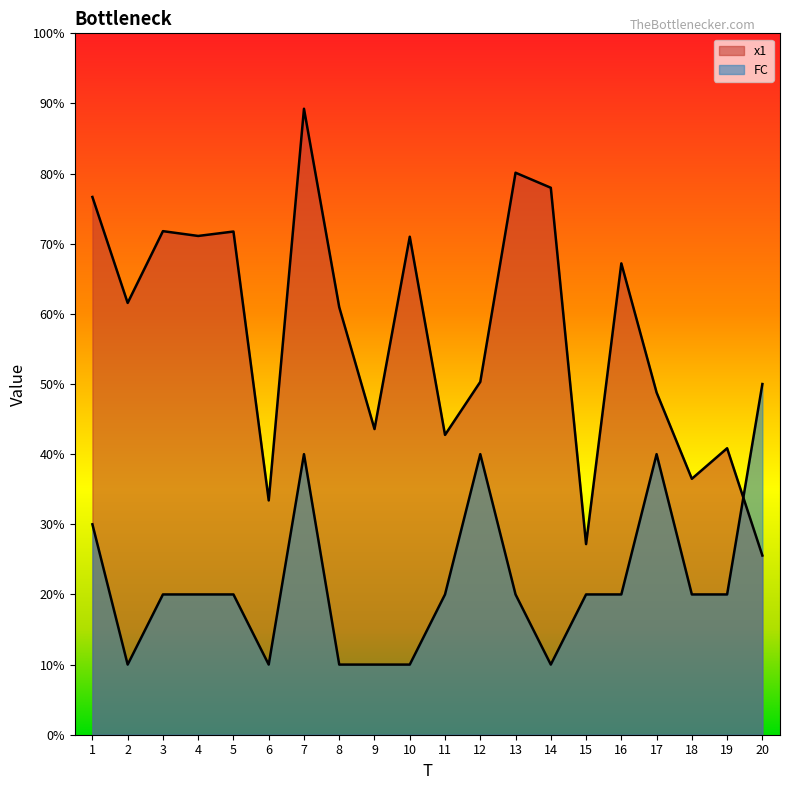

At how many categories does at least one series exceed 2?

20